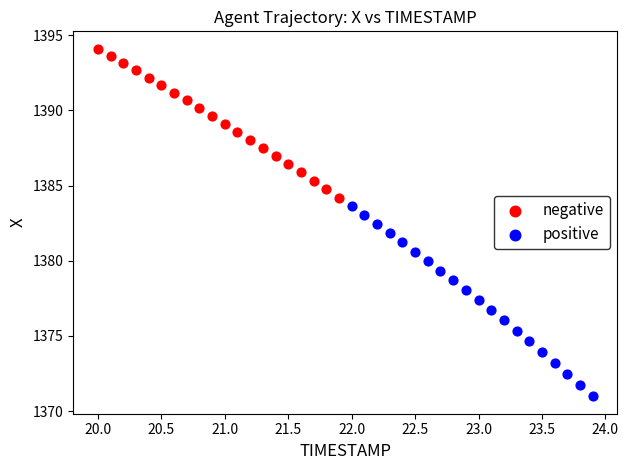

What are all the series names shown in the legend?

negative, positive